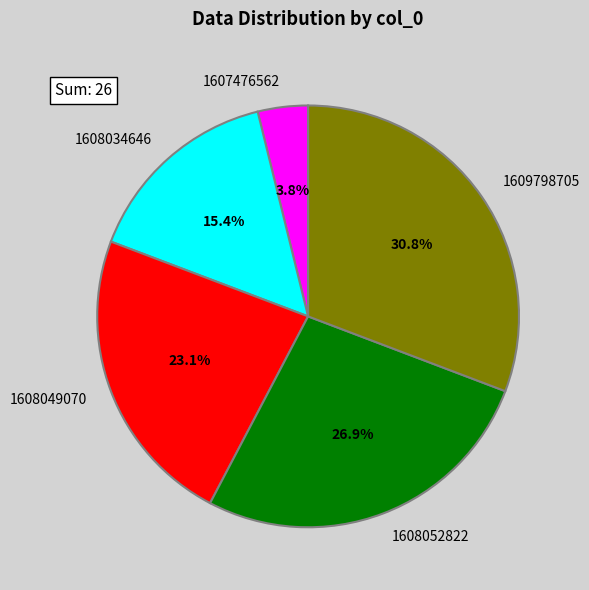

What is the smallest slice in the pie chart?

1607476562